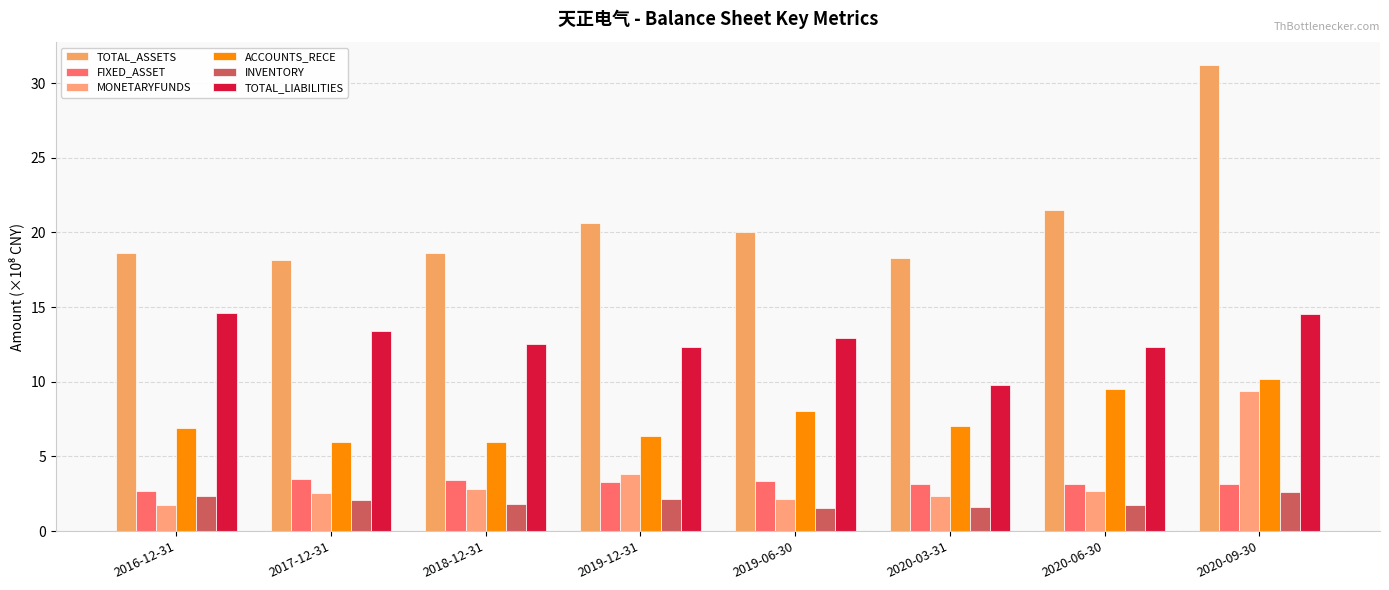

At which label does TOTAL_LIABILITIES reach its minimum?

2020-03-31